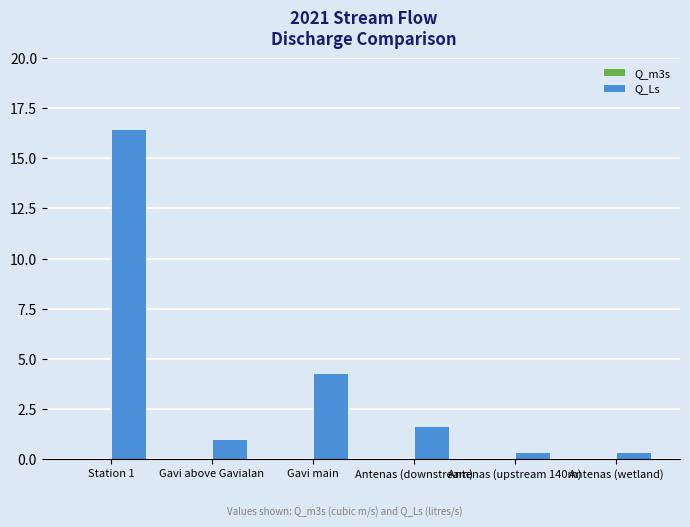

The Q_Ls series shows 1.0 at Gavi above Gavialan. True or false?

True